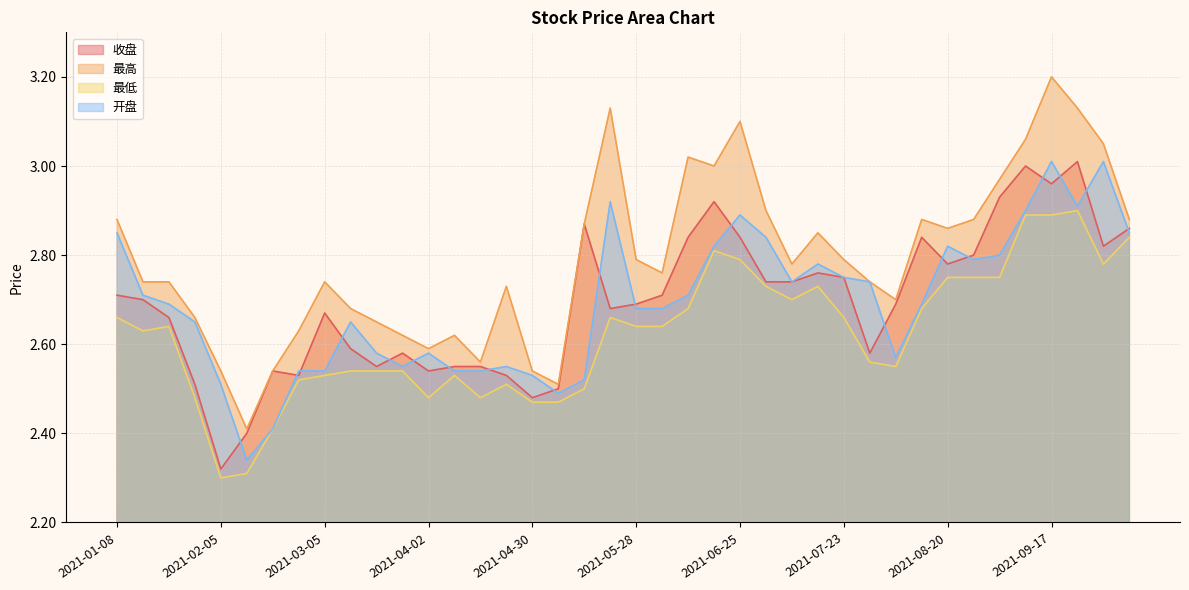

At which label does 最高 reach its minimum?

2021-02-10